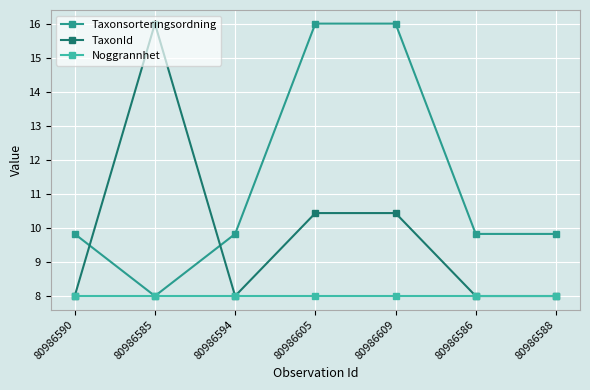

Which series ends up on top after the final intersection of TaxonId and Taxonsorteringsordning?

Taxonsorteringsordning